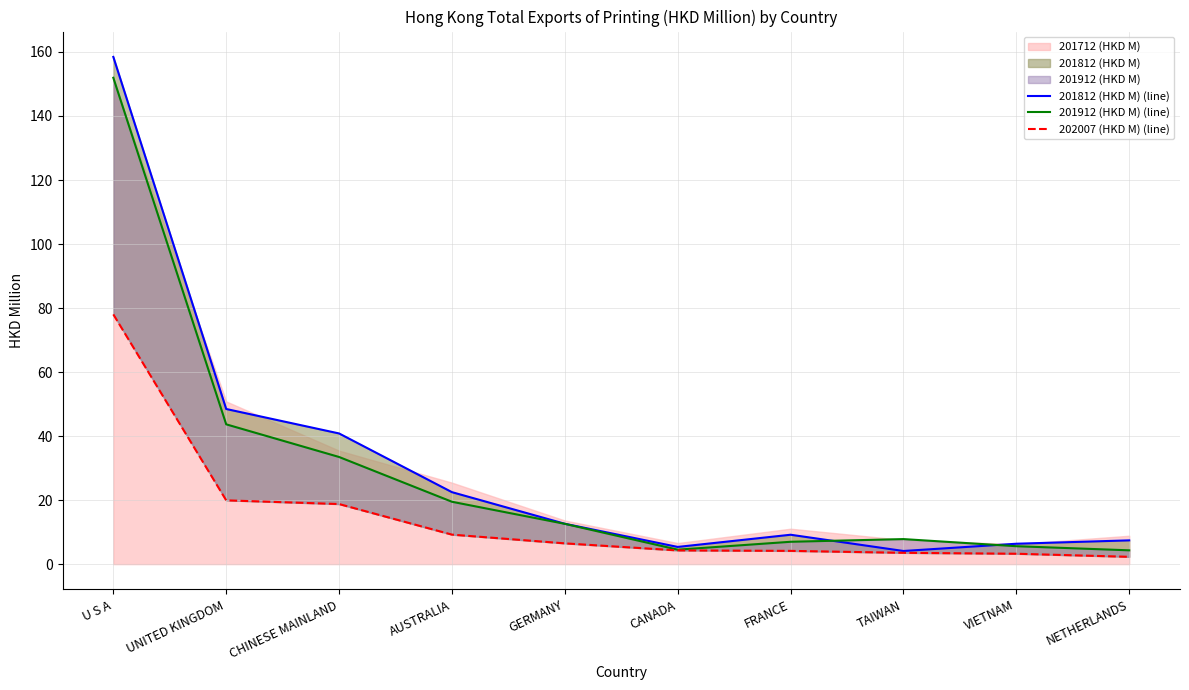

How many lines are shown in the chart?

3